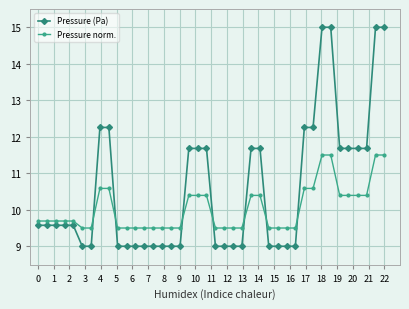

How many times do Pressure norm. and Pressure (Pa) cross each other?

7